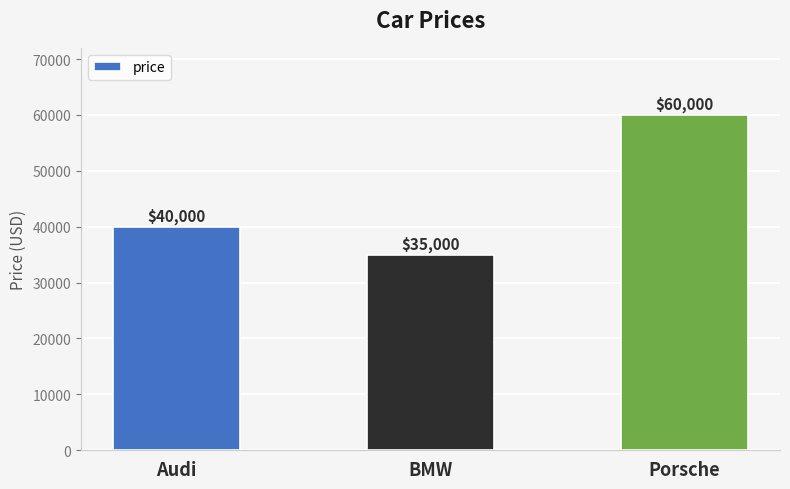

Reading left to right, list all the values displayed in this chart.

Audi=40000	BMW=35000	Porsche=60000